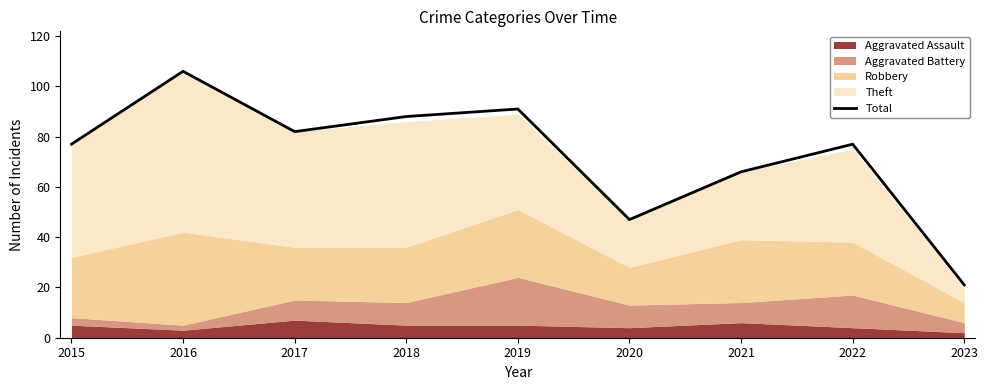

At which label does Total reach its minimum?

2023